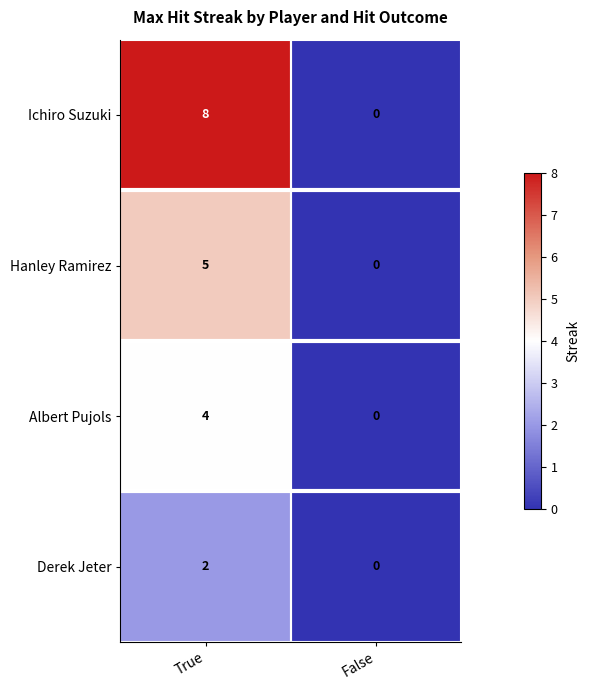

At which category does the chart reach its minimum across all series?

False